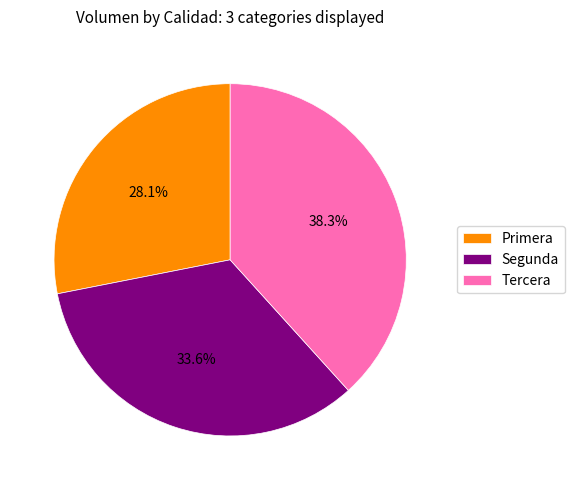

The Tercera slice represents 22% of the pie. True or false?

False